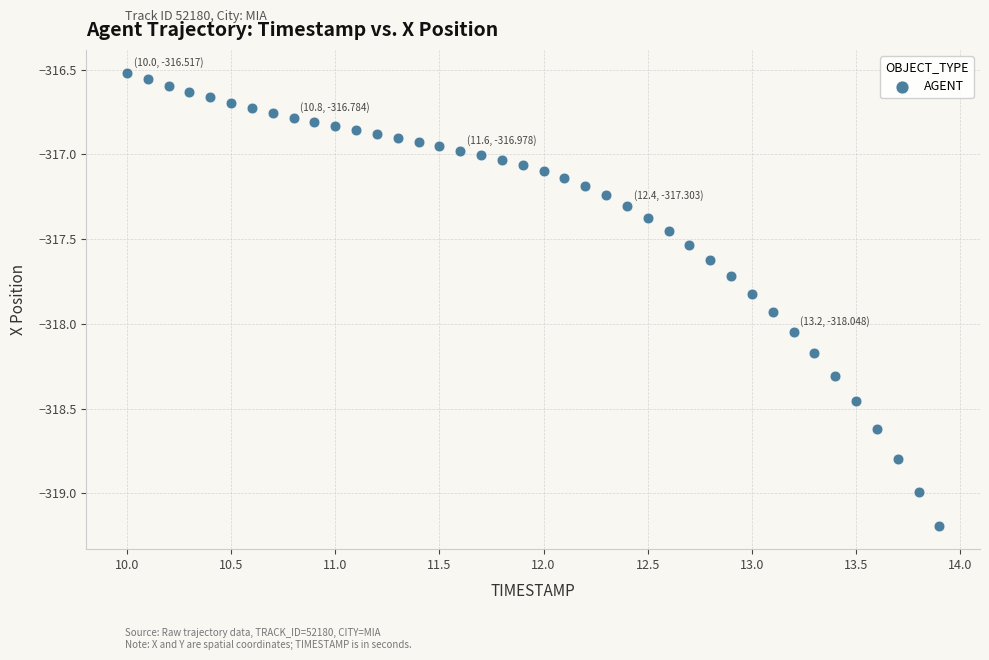

What is the range of Y values (max minus min)?

2.7